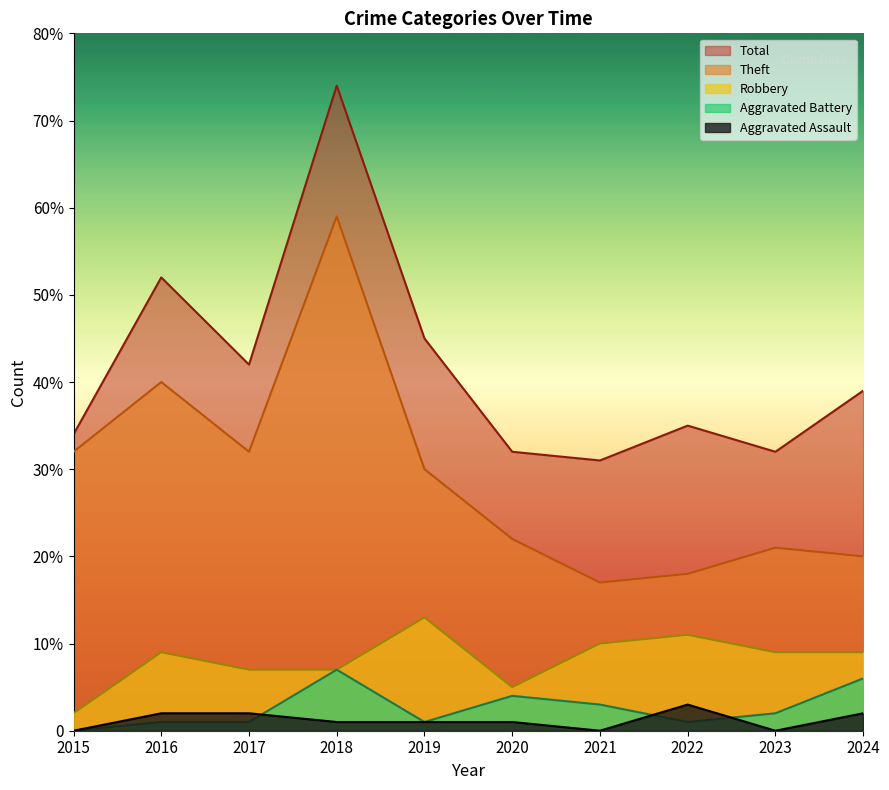

What is the maximum value shown in the chart?

74